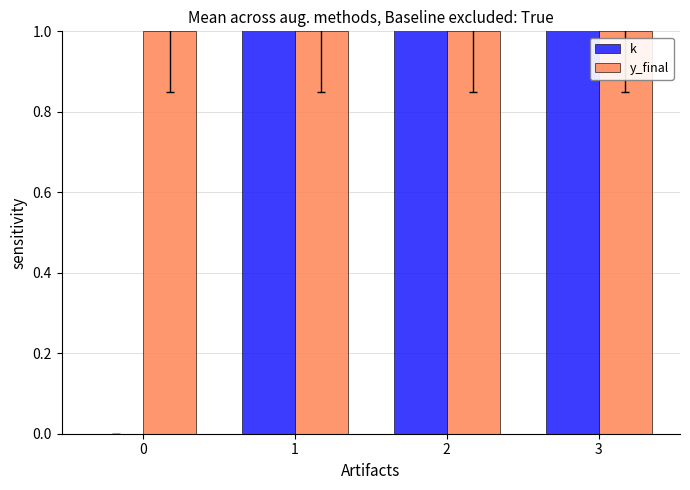

The k series shows -2 at 0. True or false?

False